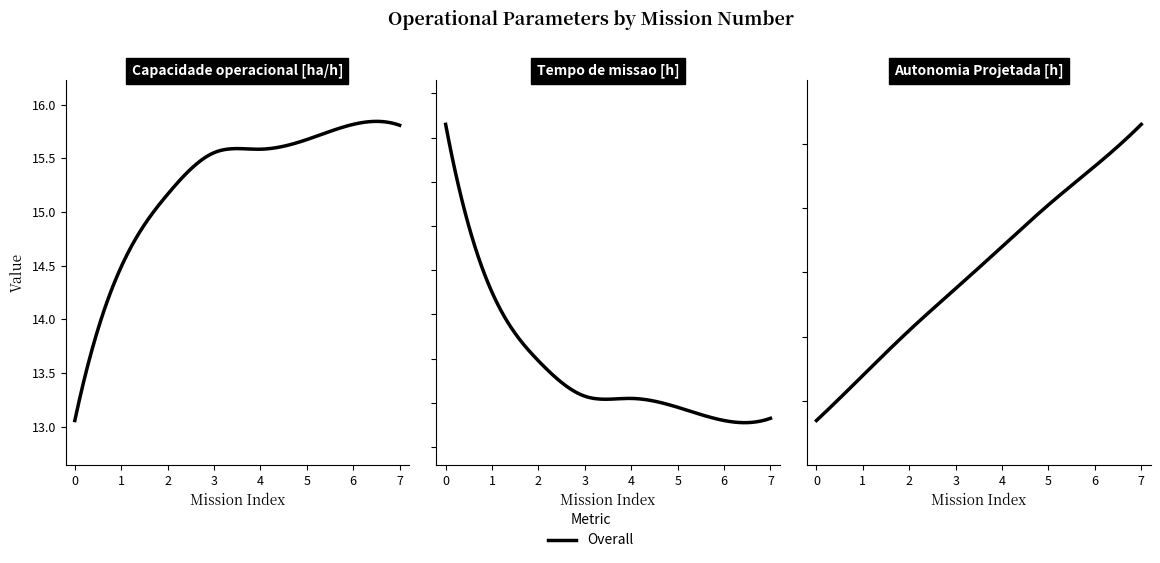

The value of Autonomia Projetada [h] at 0 is 0.0. True or false?

False